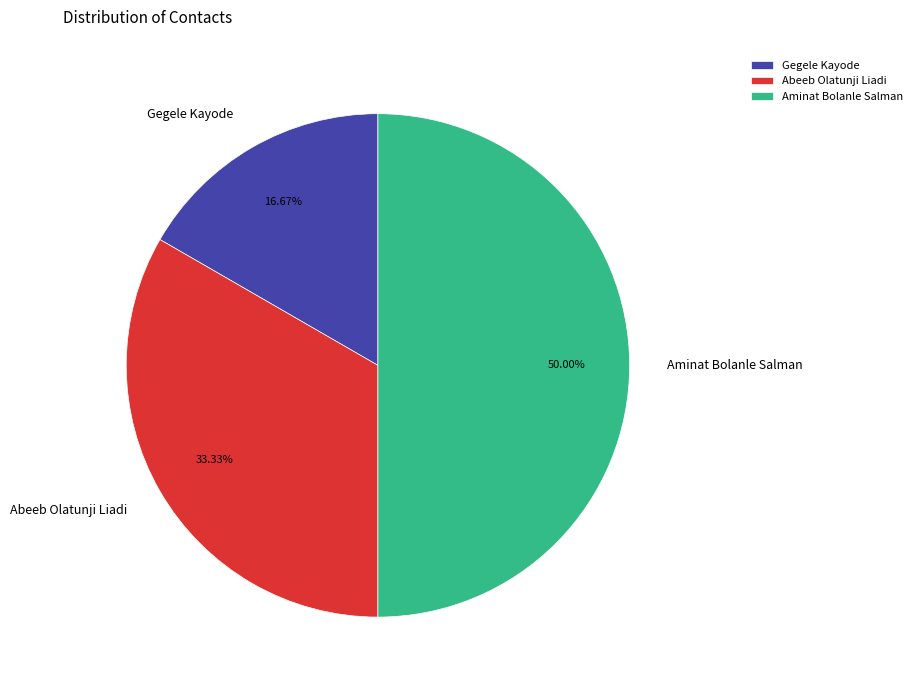

Is it true that Gegele Kayode is 17% of the pie?

True